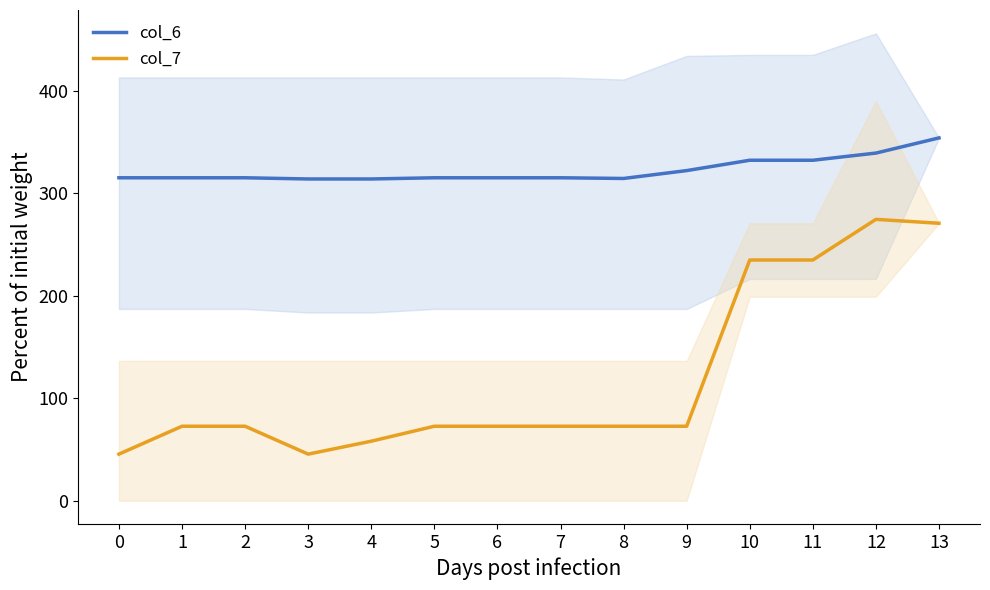

Is the value of col_6 at 5 greater than the value of col_7 at 8?

Yes